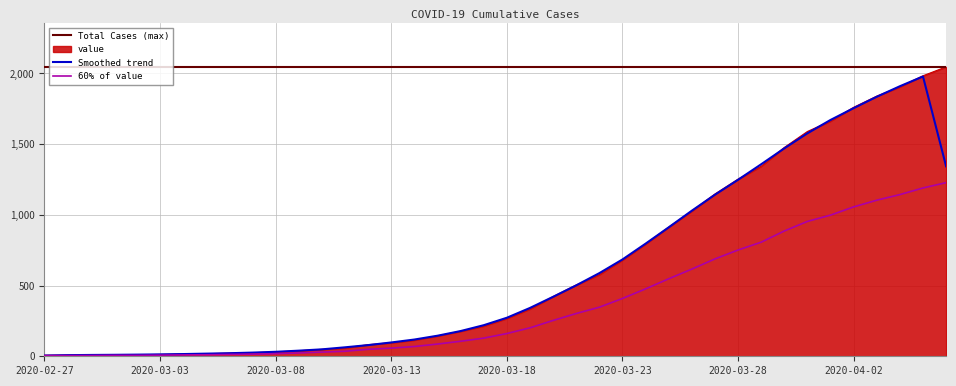

Rank the categories by value from lowest to highest.

2020-02-27, 2020-02-28, 2020-02-29, 2020-03-01, 2020-03-02, 2020-03-03, 2020-03-04, 2020-03-05, 2020-03-06, 2020-03-07, 2020-03-08, 2020-03-09, 2020-03-10, 2020-03-11, 2020-03-12, 2020-03-13, 2020-03-14, 2020-03-15, 2020-03-16, 2020-03-17, 2020-03-18, 2020-03-19, 2020-03-20, 2020-03-21, 2020-03-22, 2020-03-23, 2020-03-24, 2020-03-25, 2020-03-26, 2020-03-27, 2020-03-28, 2020-03-29, 2020-03-30, 2020-03-31, 2020-04-01, 2020-04-02, 2020-04-03, 2020-04-04, 2020-04-05, 2020-04-06